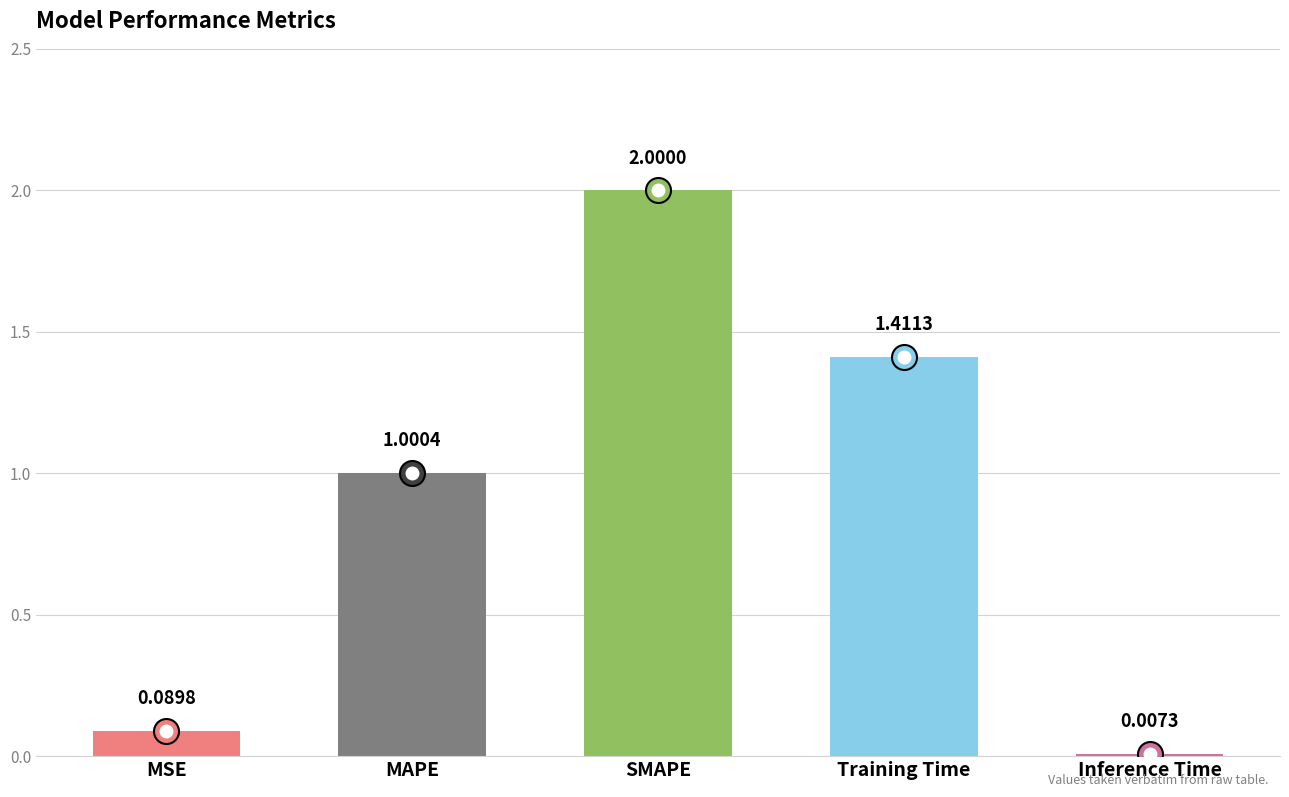

What is the change in value from MAPE to Inference Time?

-1.0